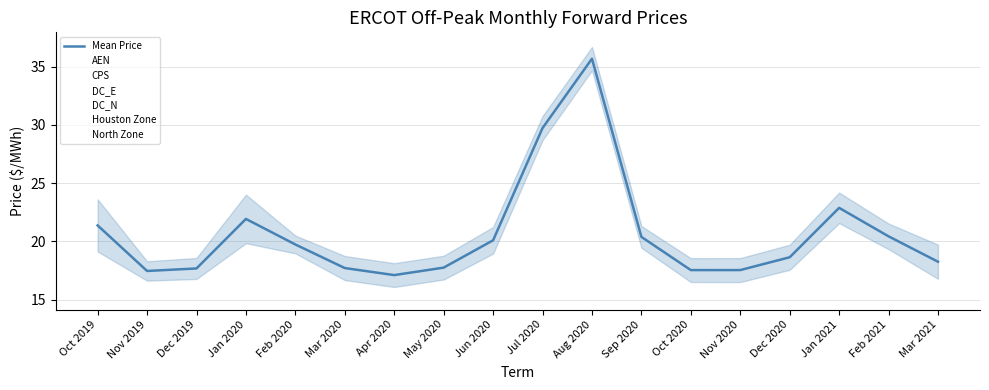

True or false: AEN has more than 0 points higher than both neighbors.

True